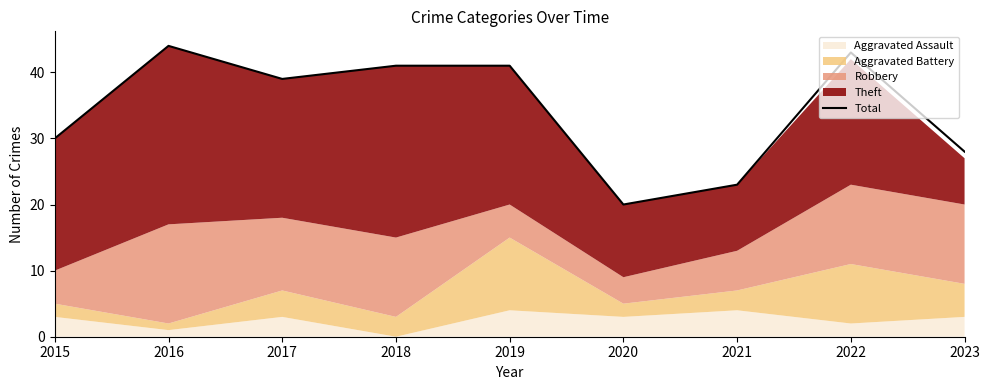

Reading left to right, extract all data points from this chart.

2015=30	2016=44	2017=39	2018=41	2019=41	2020=20	2021=23	2022=43	2023=28